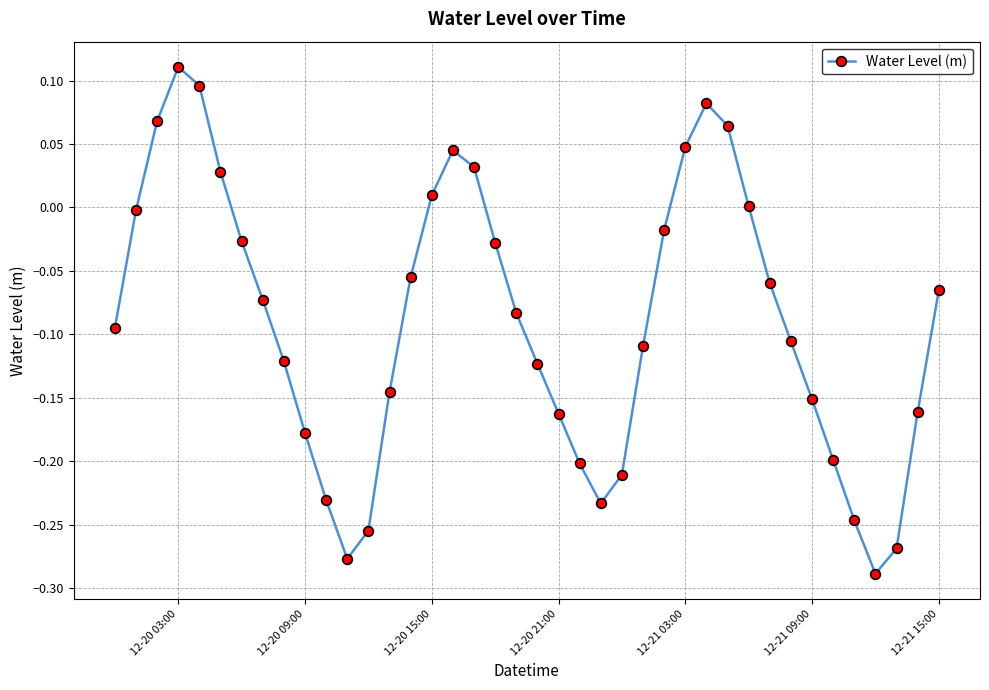

What is the sum of all values?

-3.6